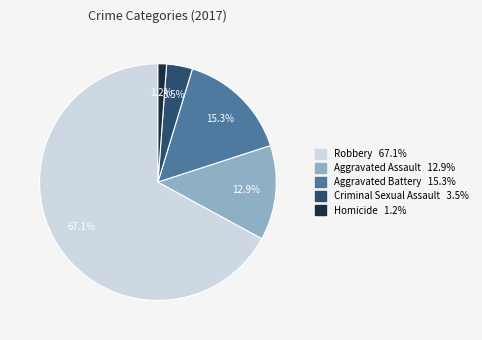

Do Criminal Sexual Assault and Homicide together represent more than half of the pie?

No